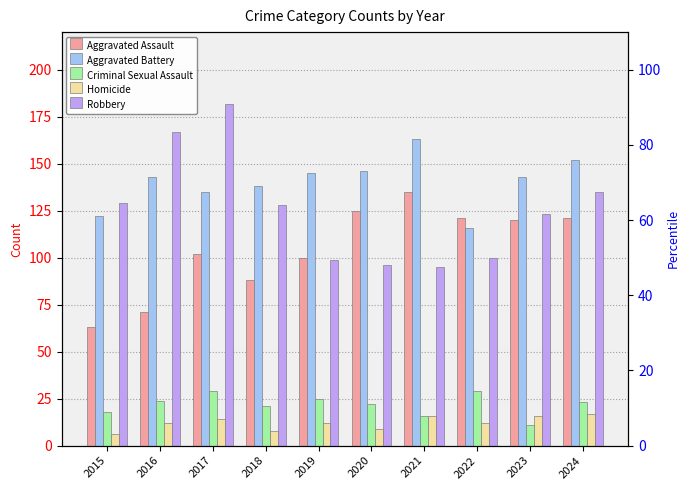

Are the bars grouped side by side (vs. stacked)?

Yes